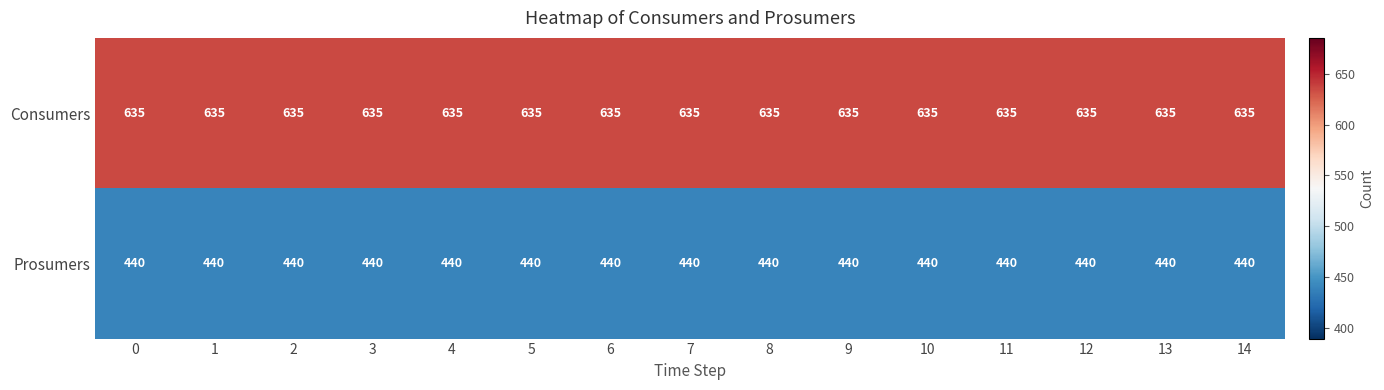

True or false: Consumers has a value of 635 at 7.

True